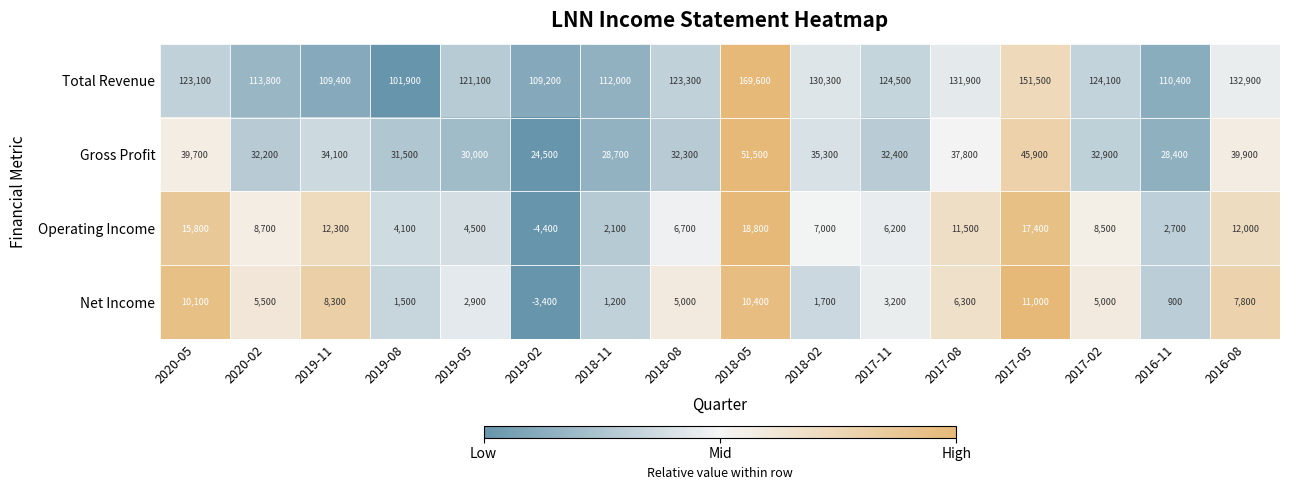

Which series has the widest spread of values?

Total Revenue